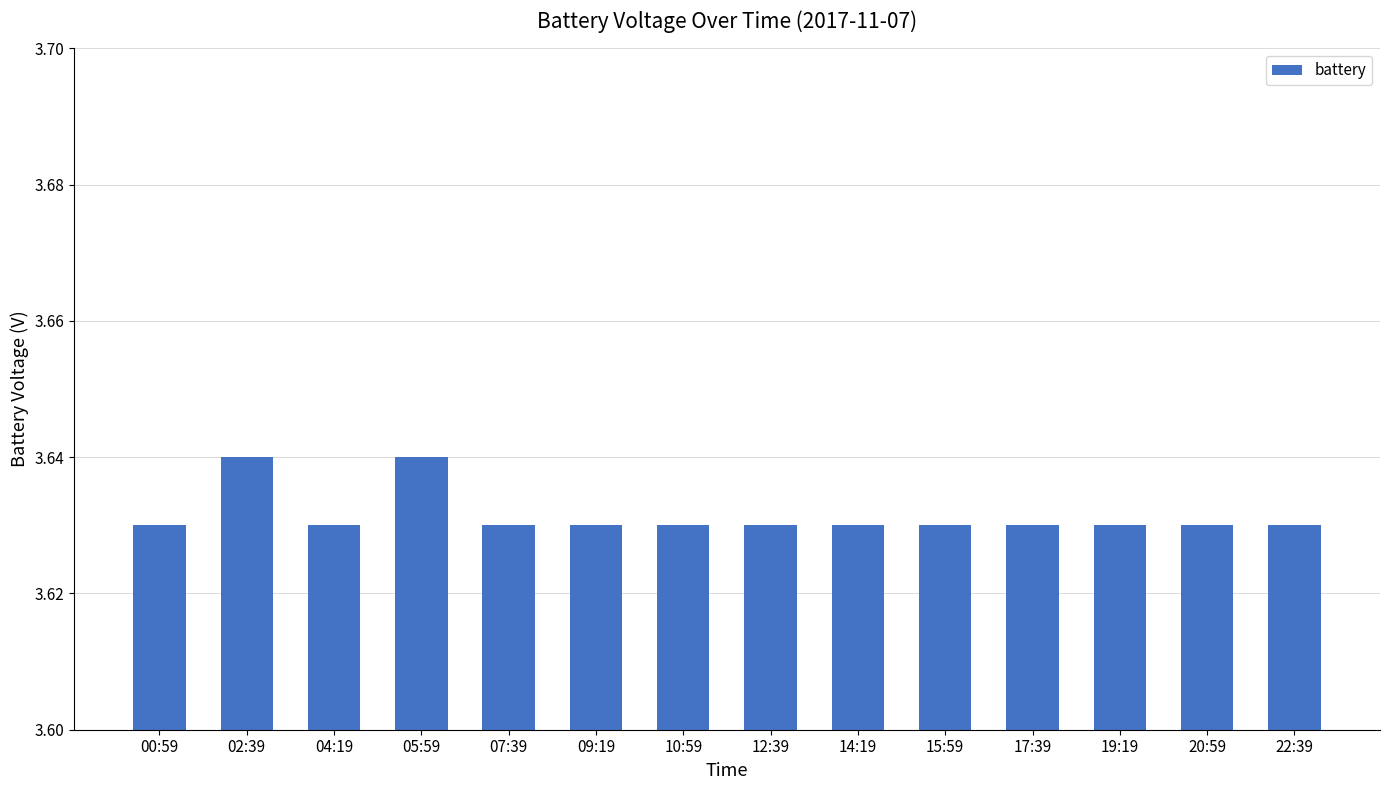

How many values are between 3 and 4?

14